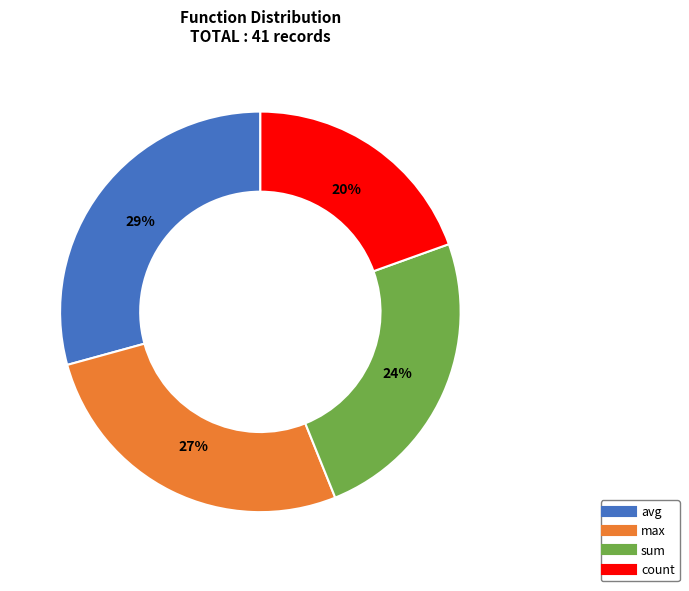

Does sum account for over 50% of the chart?

No